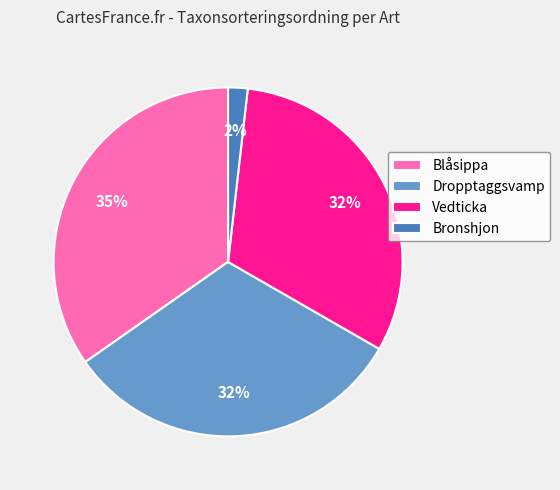

Do Blåsippa and Bronshjon together represent more than half of the pie?

No